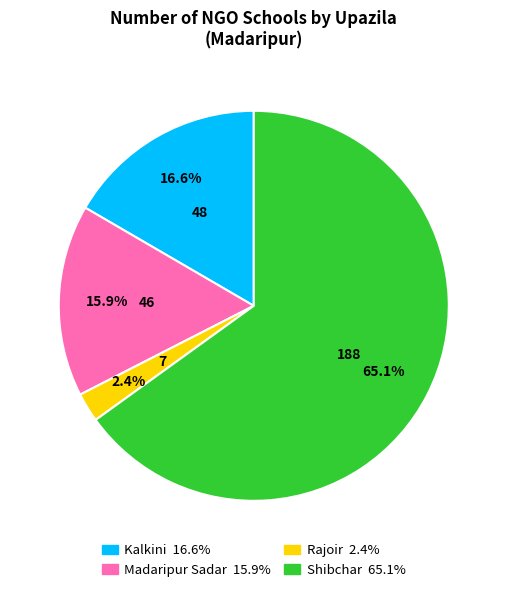

What is the majority slice?

Shibchar